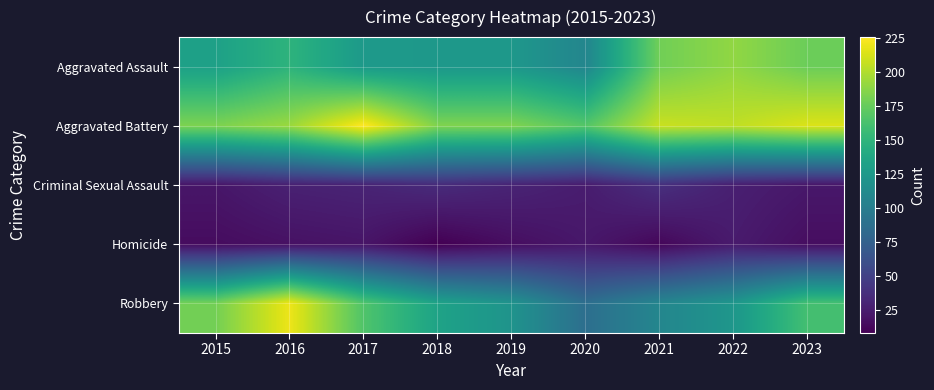

Reading right to left, list all the values displayed in this chart.

Aggravated Assault: 2023=177	2022=190	2021=179	2020=108	2019=124	2018=124	2017=126	2016=149	2015=132
Aggravated Battery: 2023=214	2022=205	2021=208	2020=168	2019=184	2018=184	2017=226	2016=193	2015=183
Criminal Sexual Assault: 2023=22	2022=27	2021=38	2020=25	2019=30	2018=35	2017=30	2016=28	2015=21
Homicide: 2023=16	2022=24	2021=12	2020=22	2019=16	2018=8	2017=20	2016=18	2015=15
Robbery: 2023=161	2022=123	2021=108	2020=87	2019=120	2018=134	2017=166	2016=220	2015=180